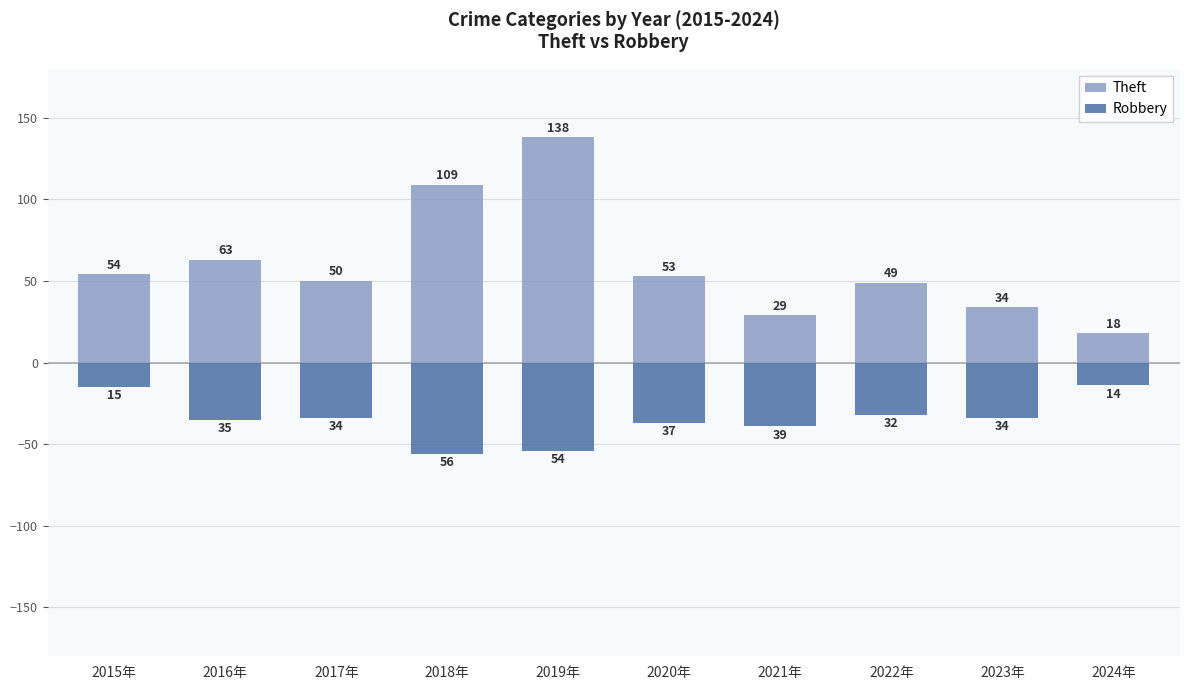

The value of Robbery at 2018年 is -56. True or false?

True